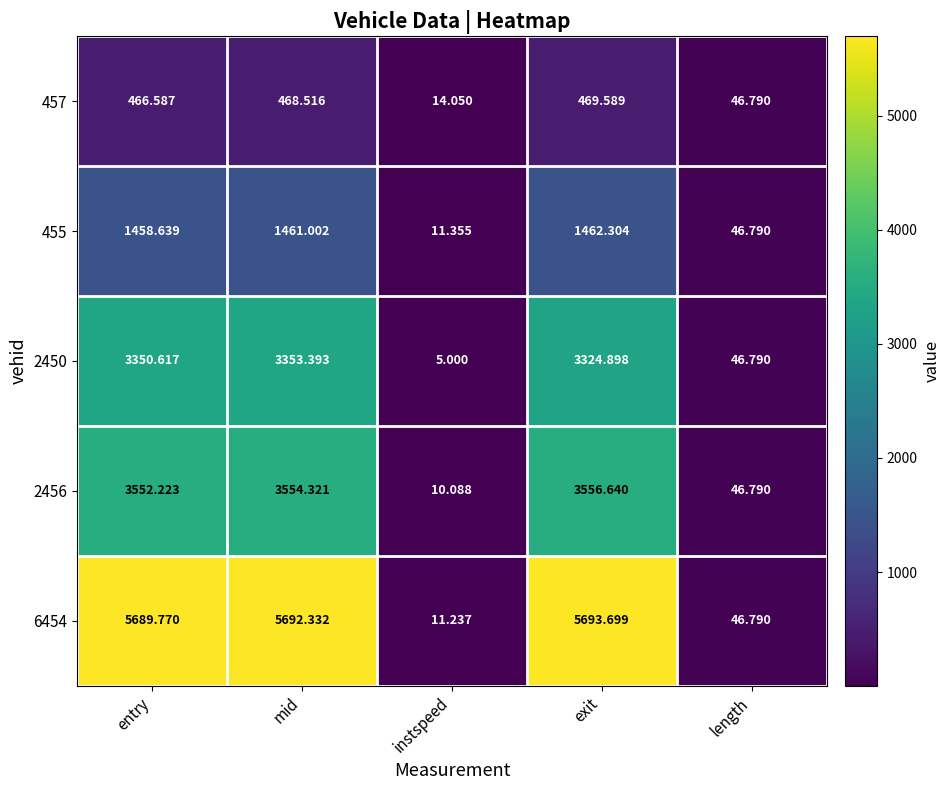

Which category has the highest value across all series?

exit